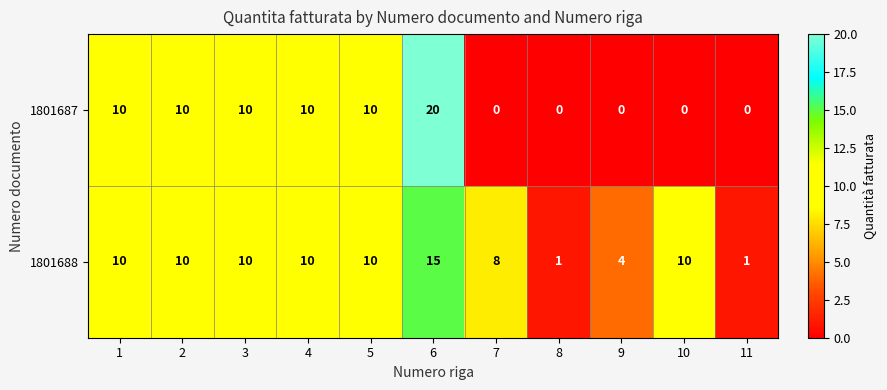

Which category has the highest value across all series?

6